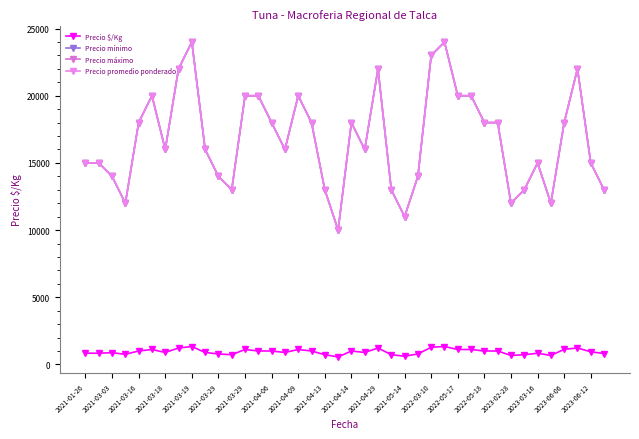

Is this an area chart (filled region under the line)?

No